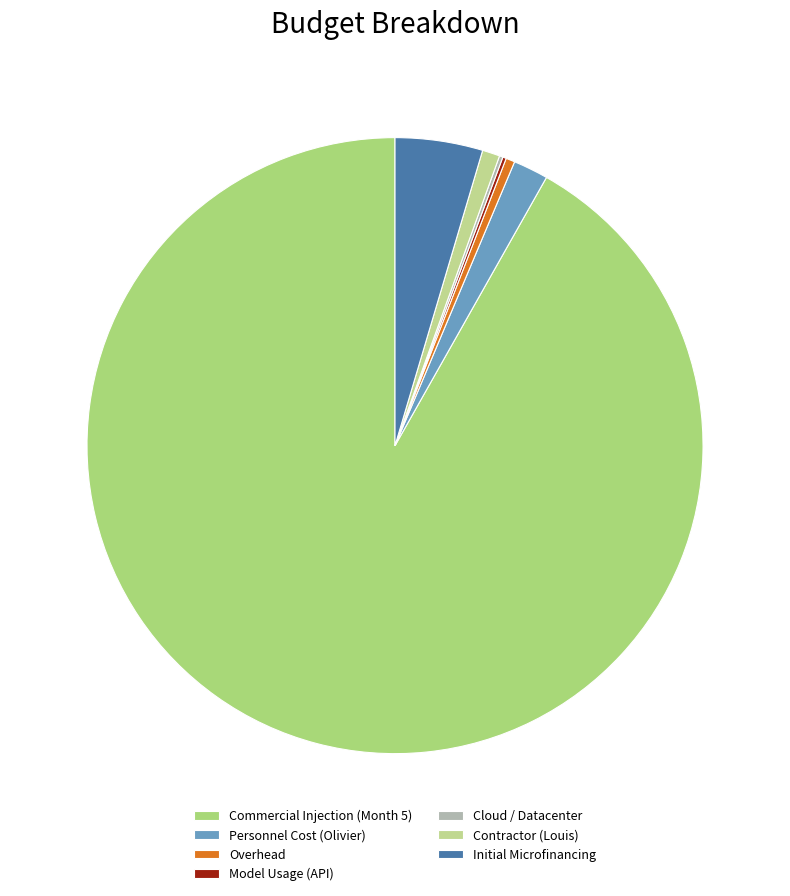

Rank the categories by value from highest to lowest.

Commercial Injection (Month 5), Initial Microfinancing, Personnel Cost (Olivier), Contractor (Louis), Overhead, Model Usage (API), Cloud / Datacenter